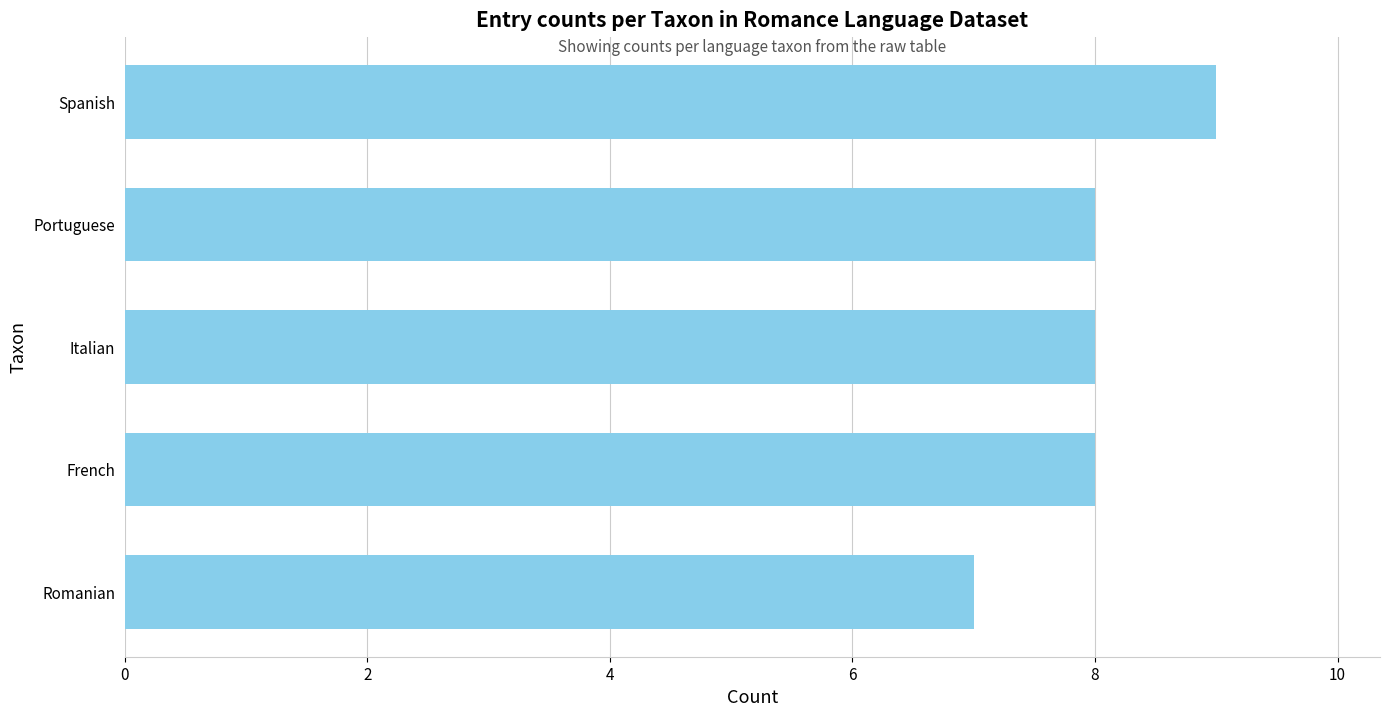

What is the sum of the values at Romanian and Spanish?

16